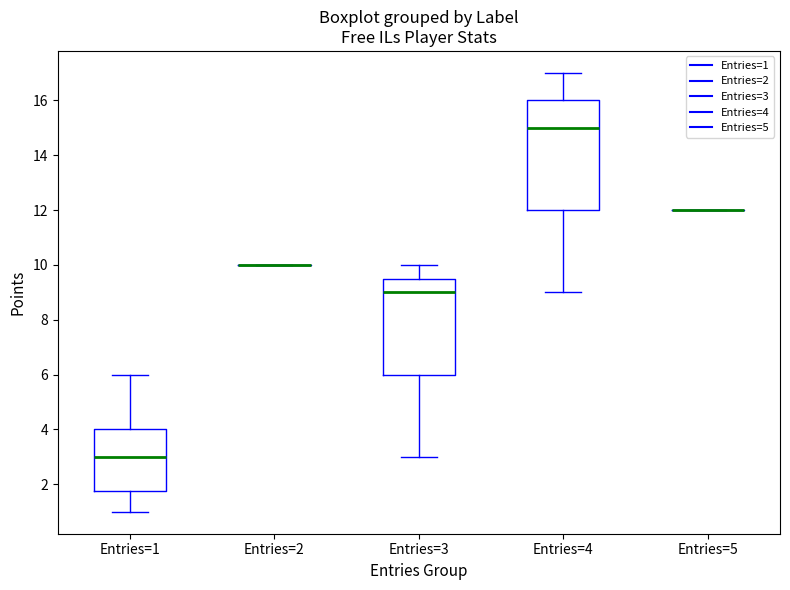

Reading left to right, read every box against the y-axis: the position of its median line, the range the box covers, and the ends of its whiskers. The values are not printed on the chart, so give them approximately, as read against the axis.

Entries=1: median 3.0, box 1.8 to 4.0, whiskers 1.0 to 6.0
Entries=2: box collapsed to a line at 10.0, whiskers 10.0 to 10.0
Entries=3: median 9.0, box 6.0 to 9.6, whiskers 3.0 to 10.0
Entries=4: median 15.0, box 12.0 to 16.0, whiskers 9.0 to 17.0
Entries=5: box collapsed to a line at 12.0, whiskers 12.0 to 12.0